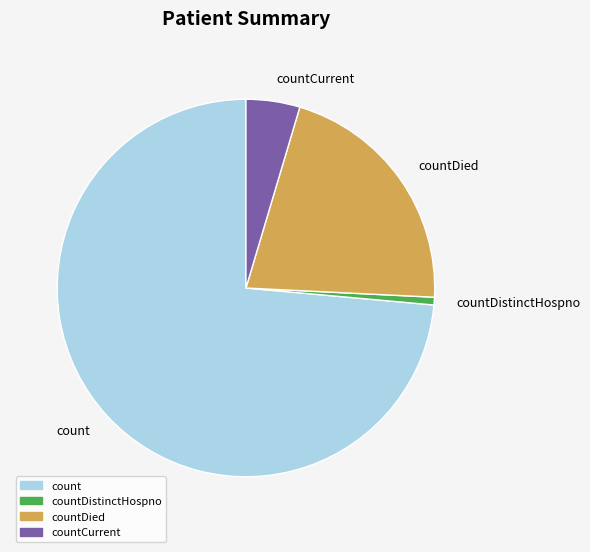

Rank the categories by value from lowest to highest.

countDistinctHospno, countCurrent, countDied, count